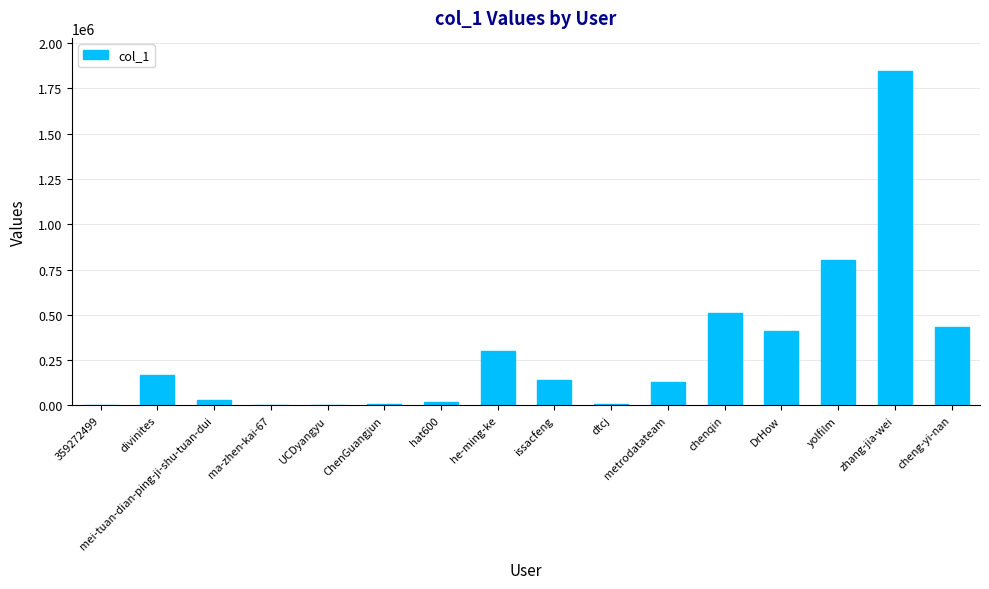

How many categories are shown in the chart?

16